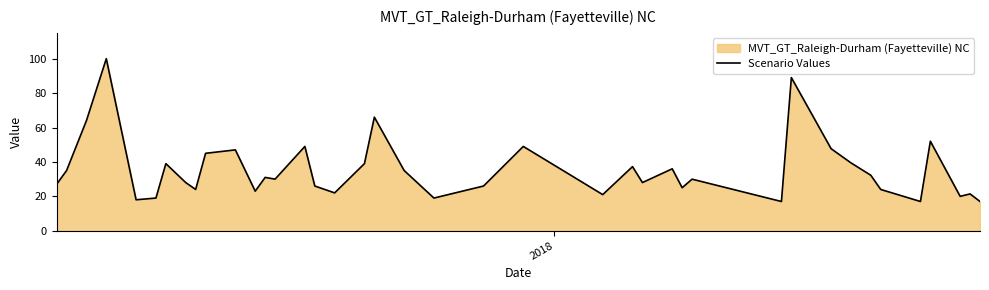

What is the difference between the maximum and minimum values?

83.0